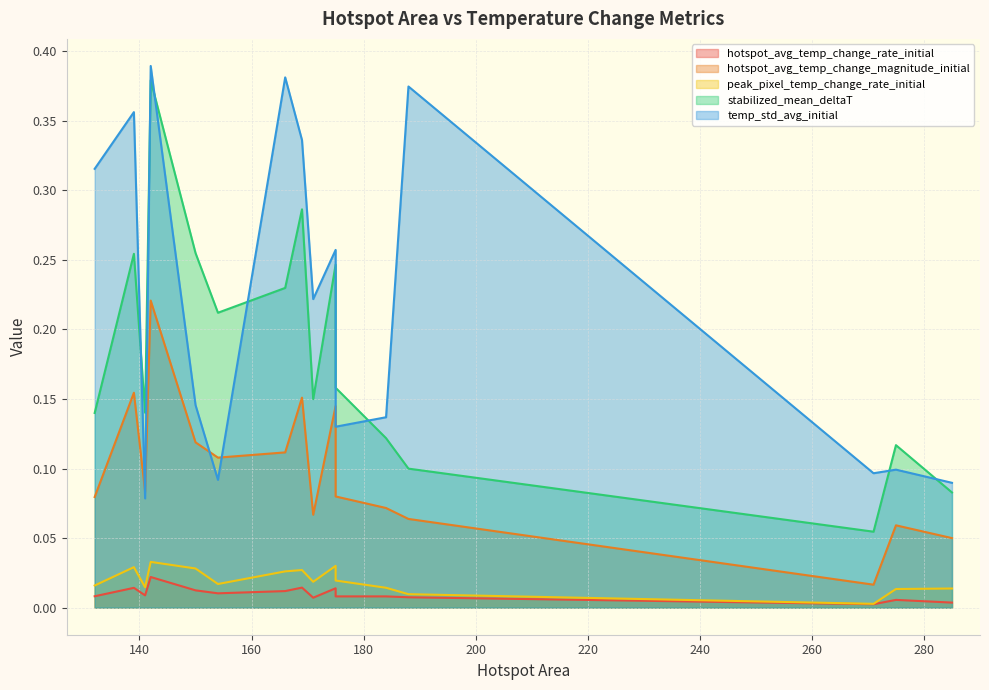

Reading left to right, extract all data points from this chart.

hotspot_avg_temp_change_rate_initial: 132=0.0	271=0.0	171=0.0	285=0.0	166=0.0	141=0.0	139=0.0	275=0.0	150=0.0	175=0.0	169=0.0	154=0.0	188=0.0	184=0.0	142=0.0	175=0.0
hotspot_avg_temp_change_magnitude_initial: 132=0.1	271=0.0	171=0.1	285=0.1	166=0.1	141=0.1	139=0.2	275=0.1	150=0.1	175=0.1	169=0.2	154=0.1	188=0.1	184=0.1	142=0.2	175=0.1
peak_pixel_temp_change_rate_initial: 132=0.0	271=0.0	171=0.0	285=0.0	166=0.0	141=0.0	139=0.0	275=0.0	150=0.0	175=0.0	169=0.0	154=0.0	188=0.0	184=0.0	142=0.0	175=0.0
stabilized_mean_deltaT: 132=0.1	271=0.1	171=0.1	285=0.1	166=0.2	141=0.1	139=0.3	275=0.1	150=0.3	175=0.2	169=0.3	154=0.2	188=0.1	184=0.1	142=0.4	175=0.2
temp_std_avg_initial: 132=0.3	271=0.1	171=0.2	285=0.1	166=0.4	141=0.1	139=0.4	275=0.1	150=0.1	175=0.3	169=0.3	154=0.1	188=0.4	184=0.1	142=0.4	175=0.1